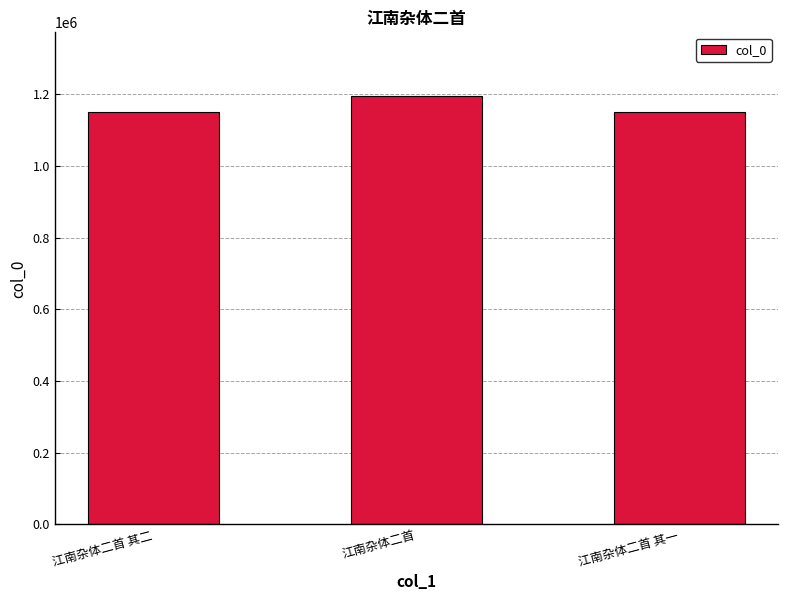

What is the ratio of the value at 江南杂体二首 其二 to the value at 江南杂体二首 其一?

1.0